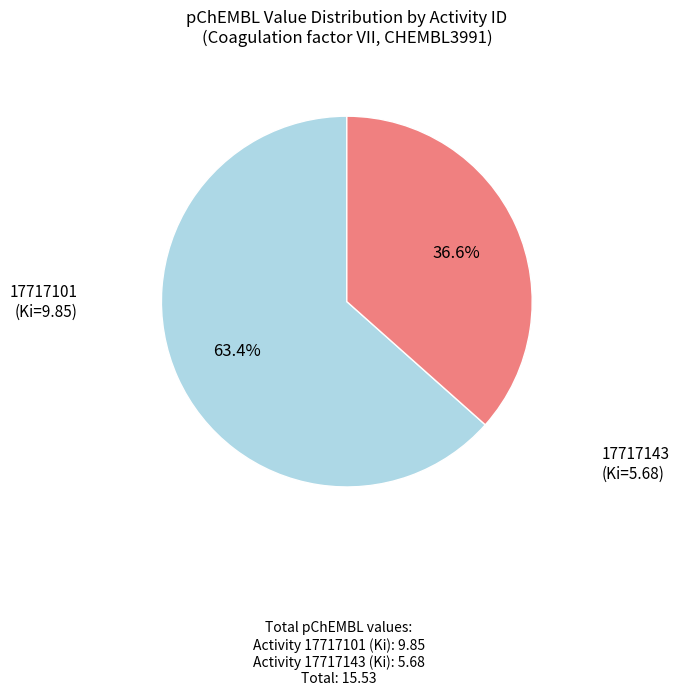

Does any single category account for the majority?

Yes